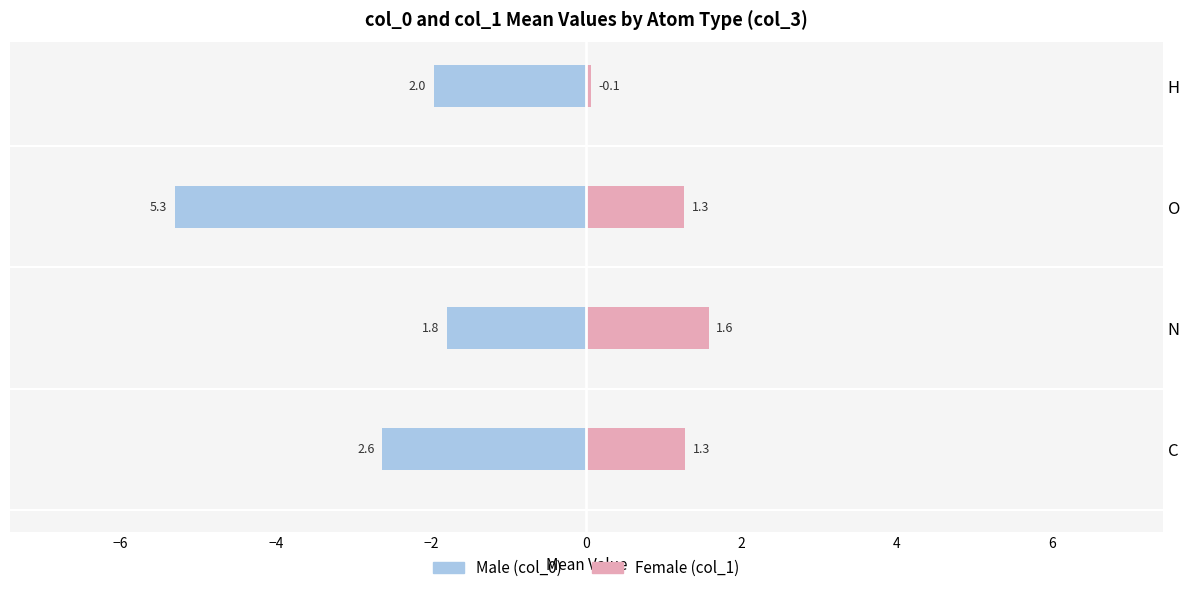

What is the approximate value of Male (col_0) at O?

-5.3